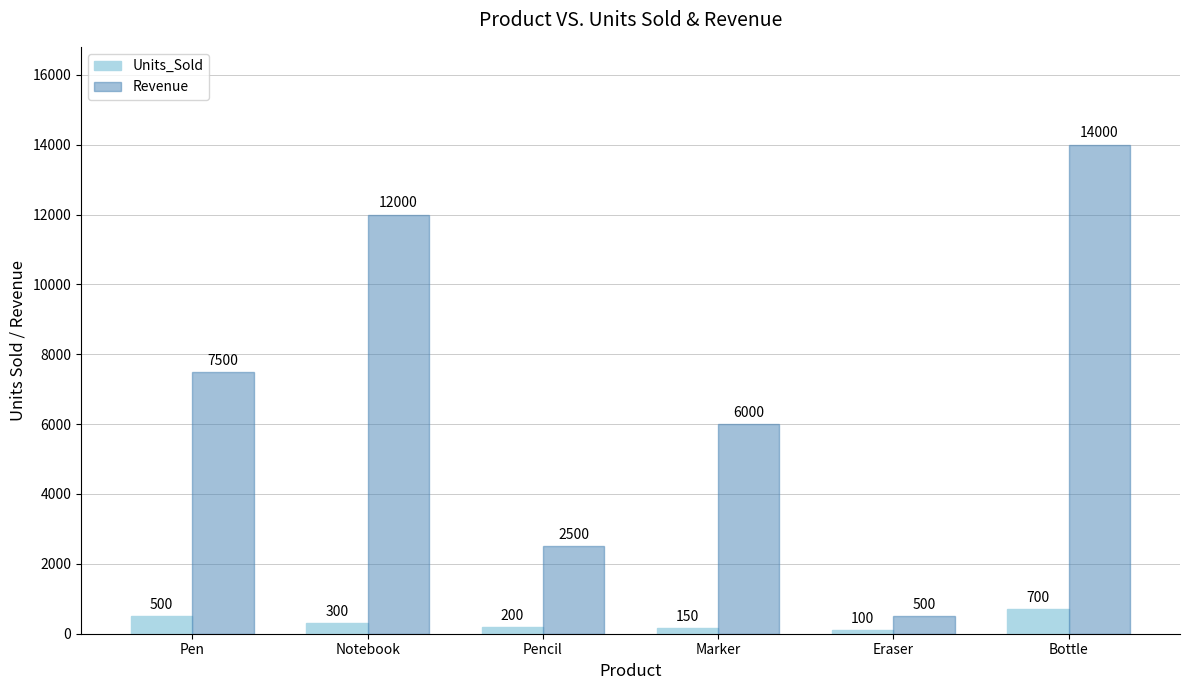

What is the label of the 5th bar from the left?

Eraser